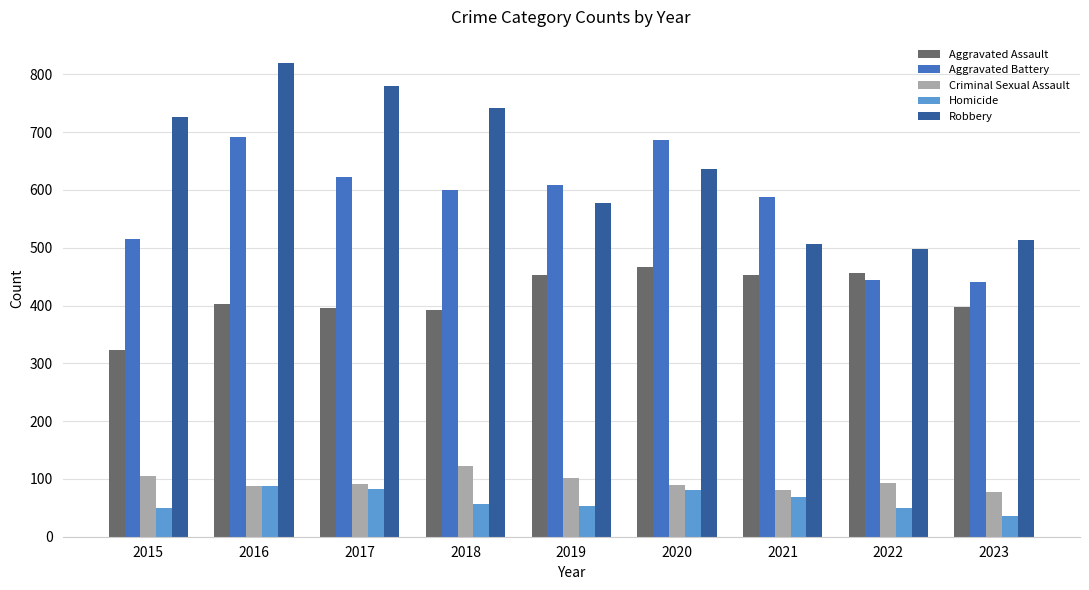

At which category is the sum across all series the highest?

2016